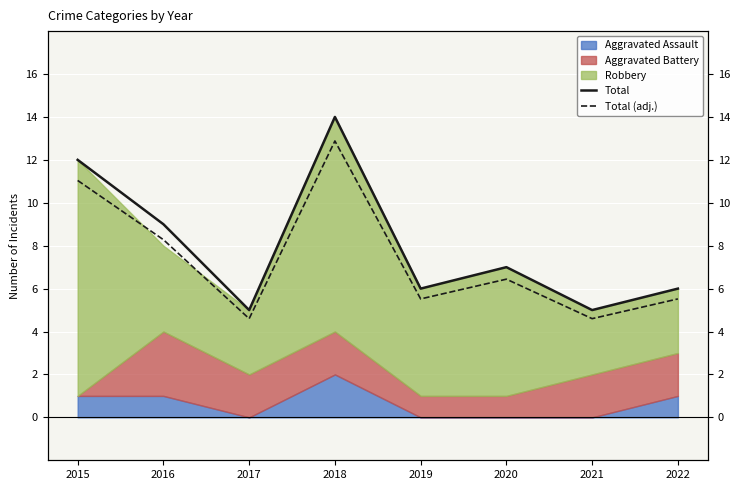

What is the minimum value for Total?

5.0